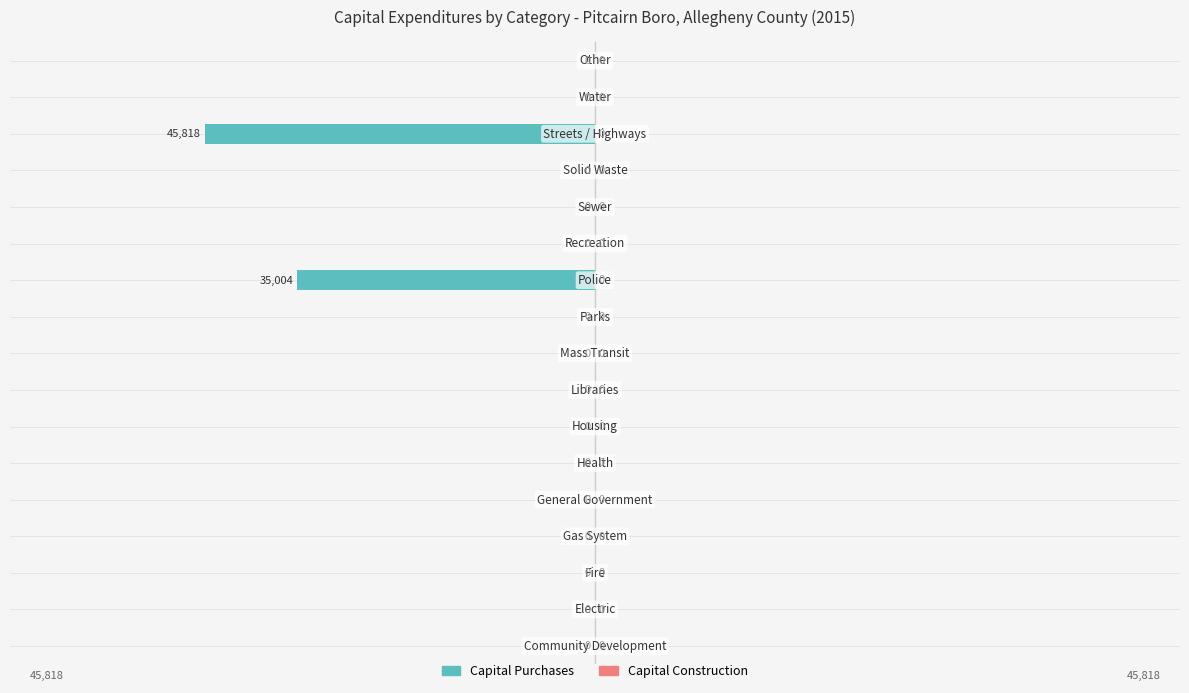

What is the sum of all values?

-80822